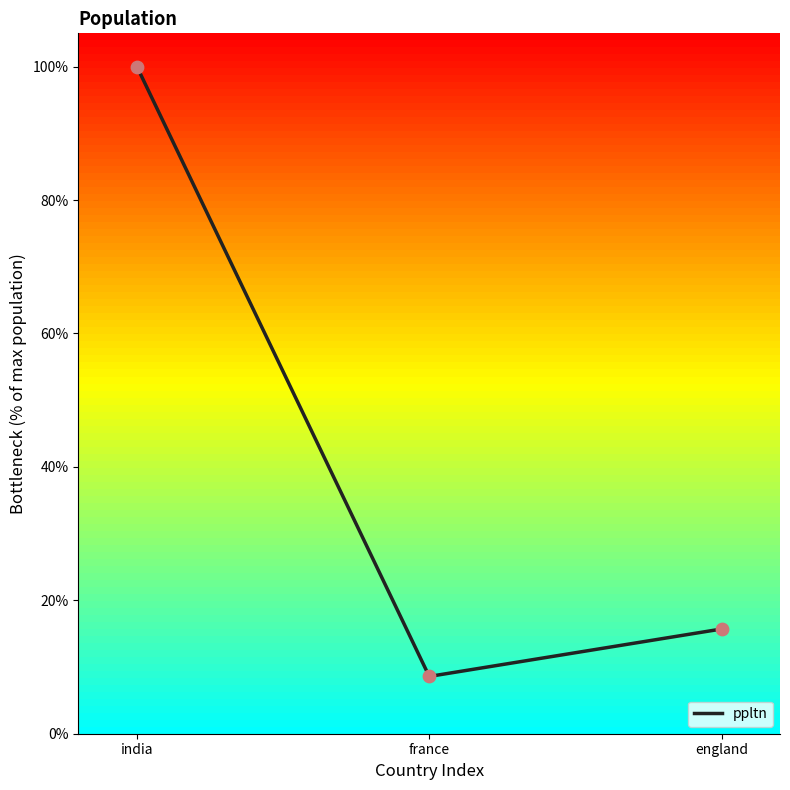

Between france and india, which is larger?

india